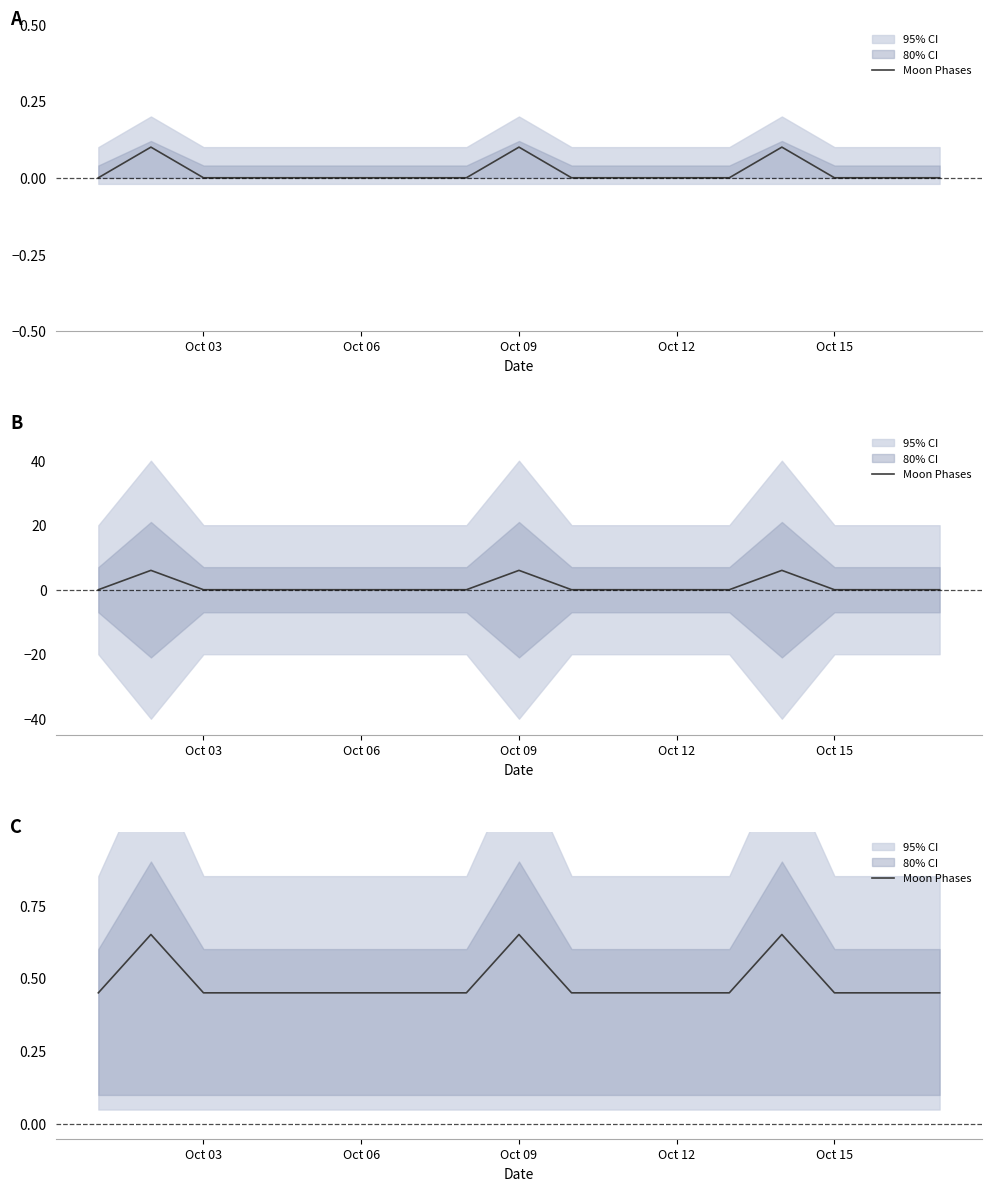

What is the difference between the maximum and second lowest values?

0.2